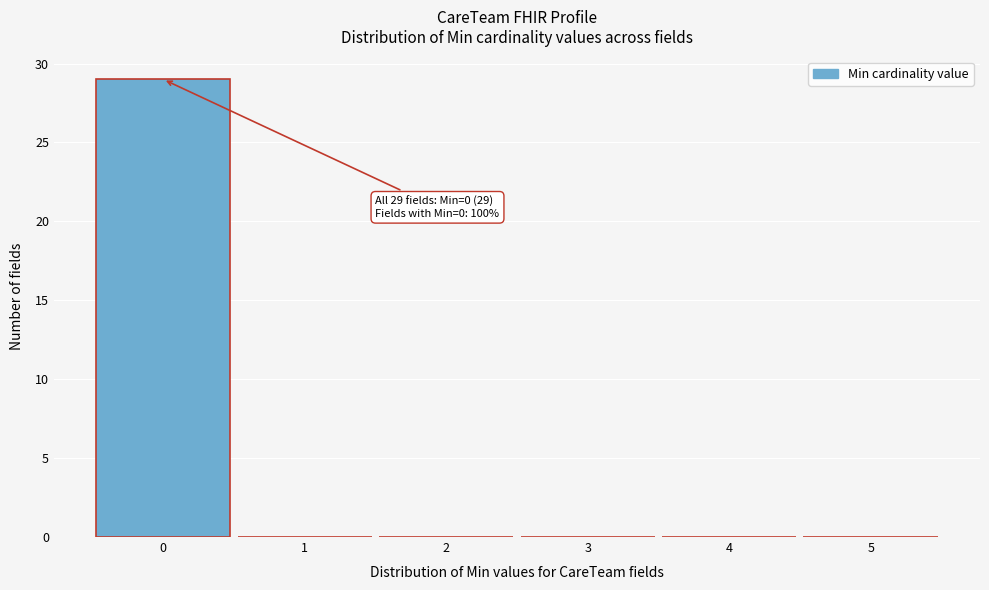

Over which range of the x-axis is the bar tallest?

-0.5 to 0.5